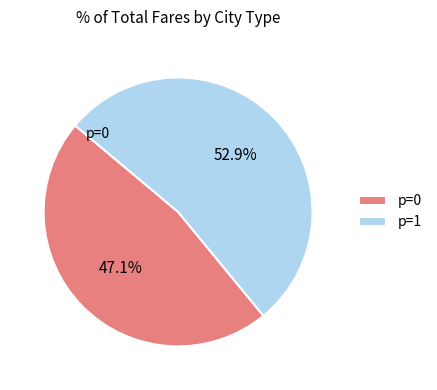

What percentage is NOT represented by p=1?

47.1%